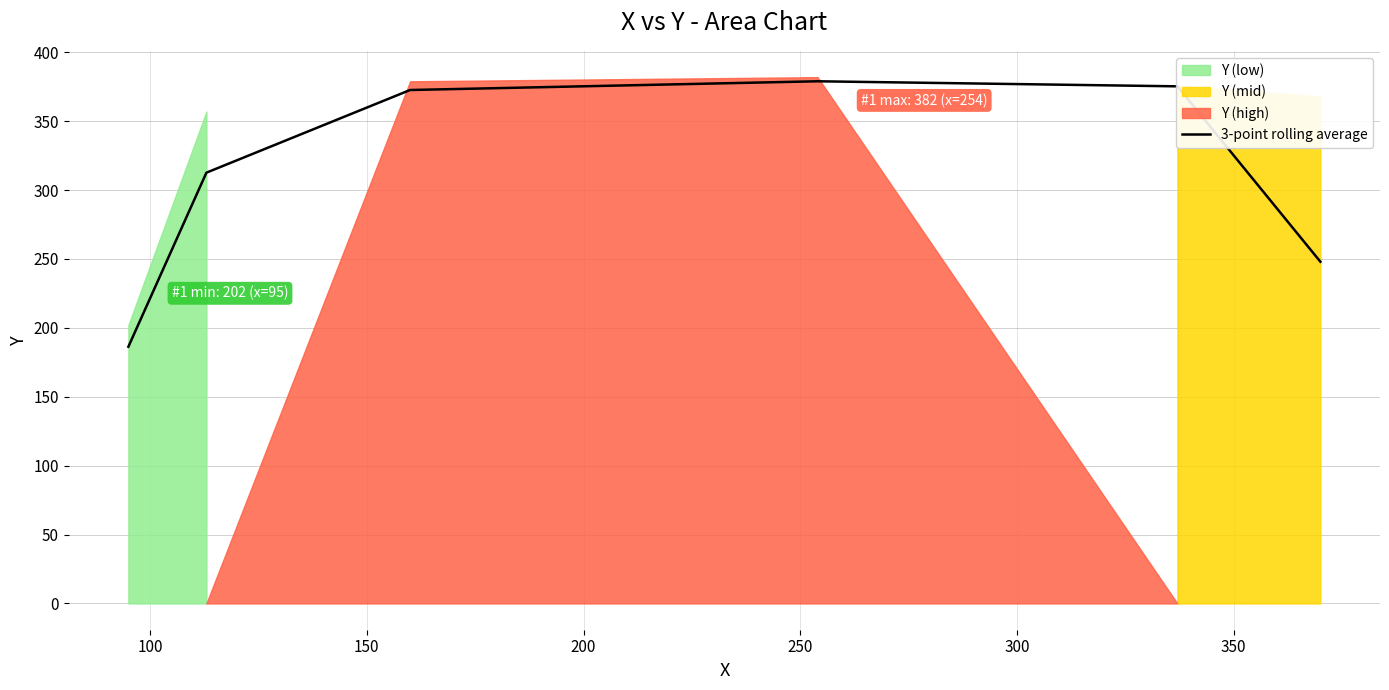

What is the lowest value of the 3-point rolling average series?

186.3